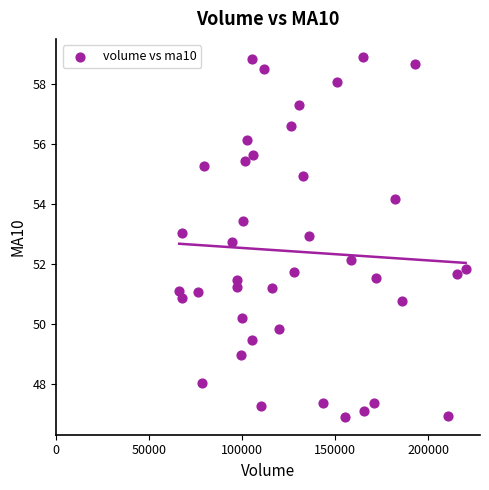

What is the range of X values (max minus min)?

154085.1